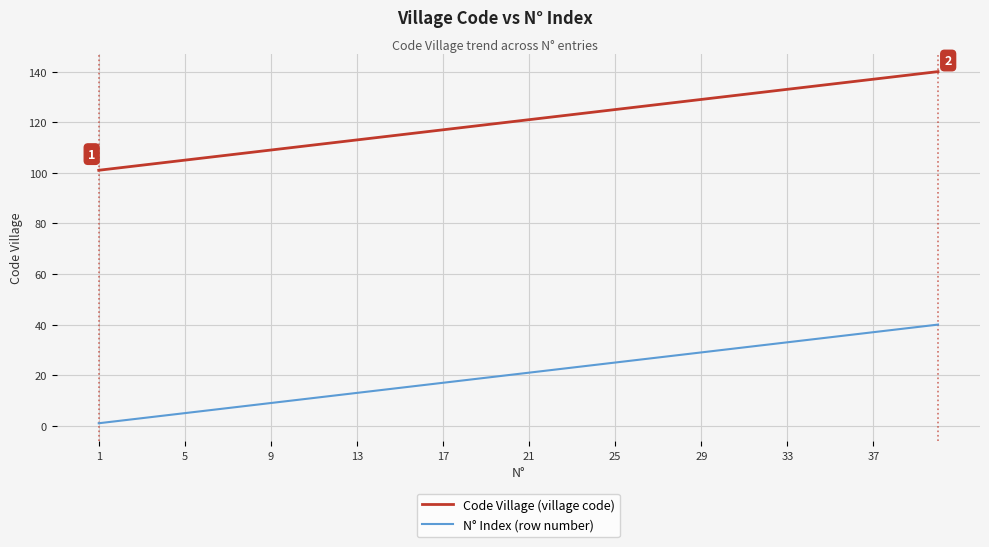

True or false: Code Village (village code) and N° Index (row number) intersect in this chart.

False